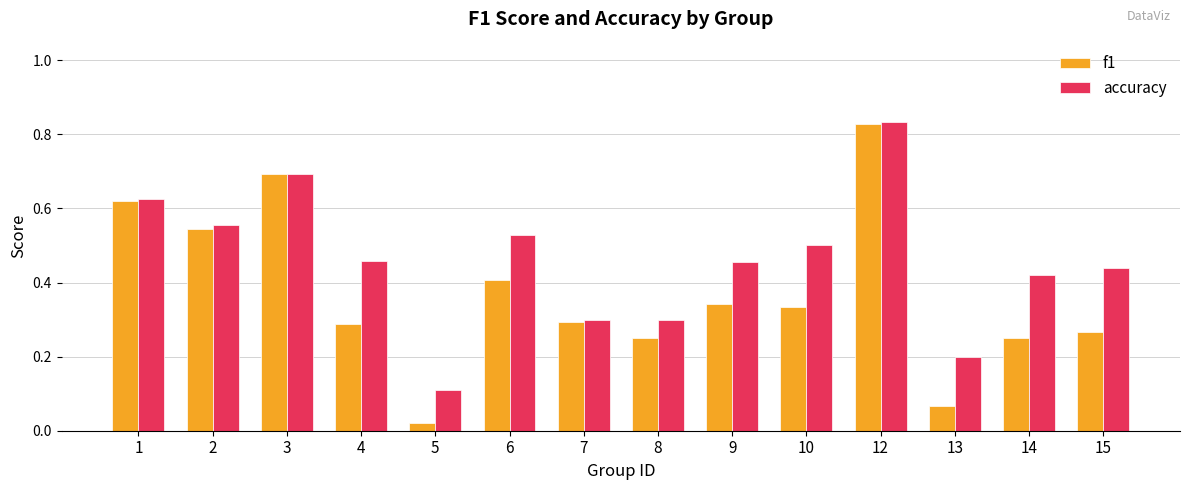

What is the difference between the maximum and minimum values in the accuracy series?

0.7